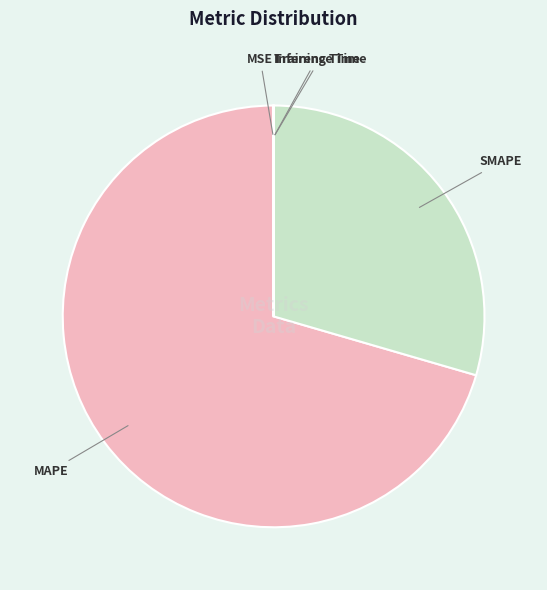

What is the largest slice in the pie chart?

MAPE